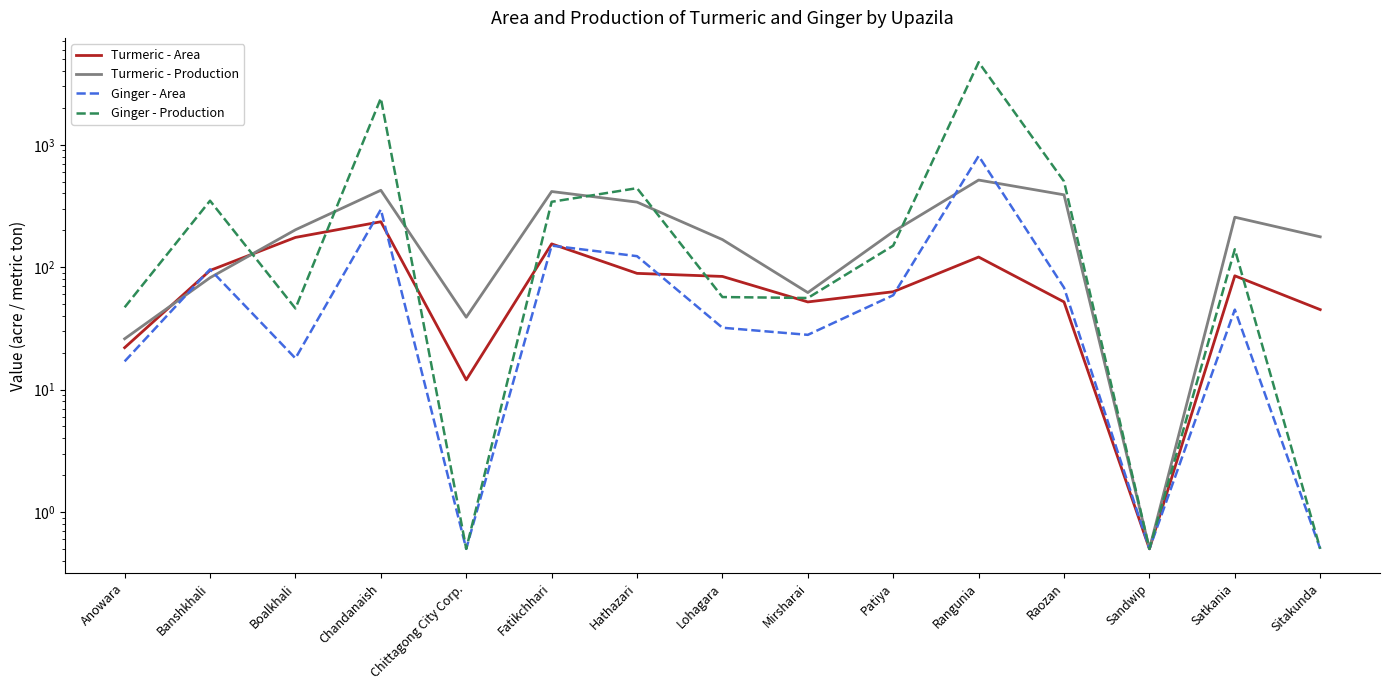

At which category does Ginger - Area reach its first local peak?

Banshkhali